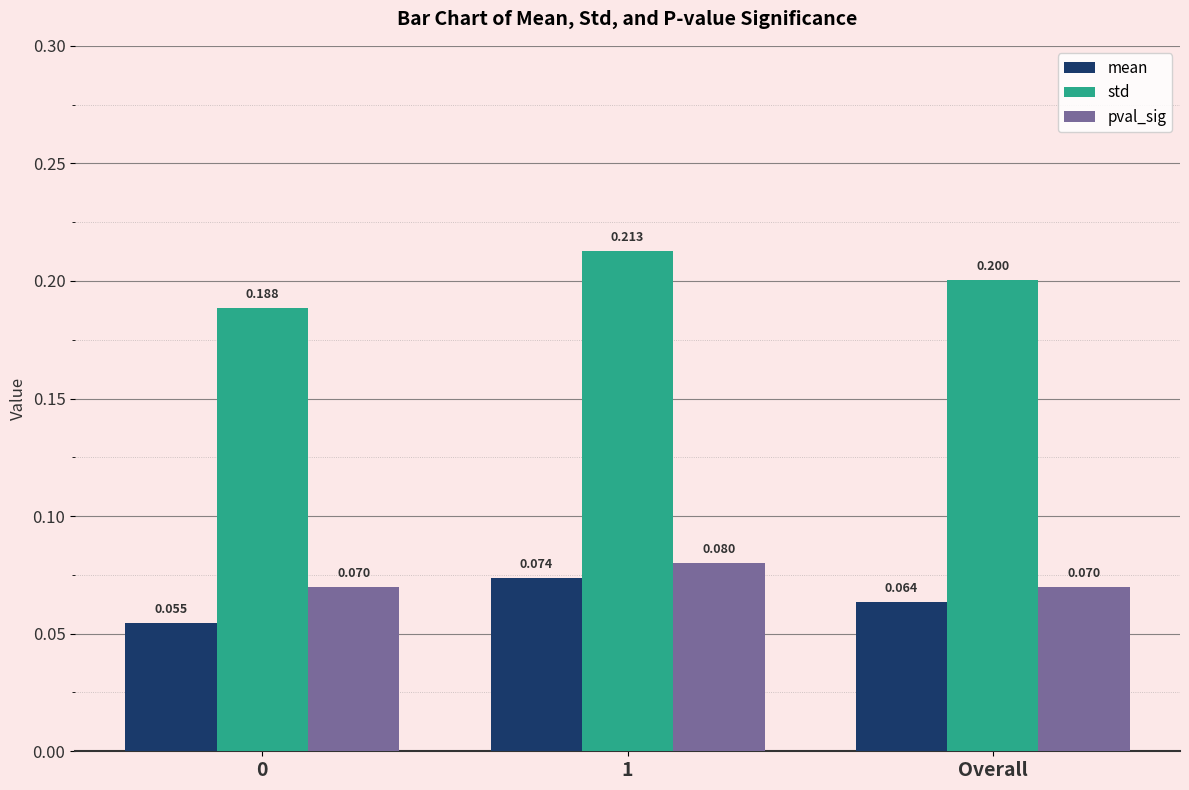

What is the total value across all series at 0?

0.3